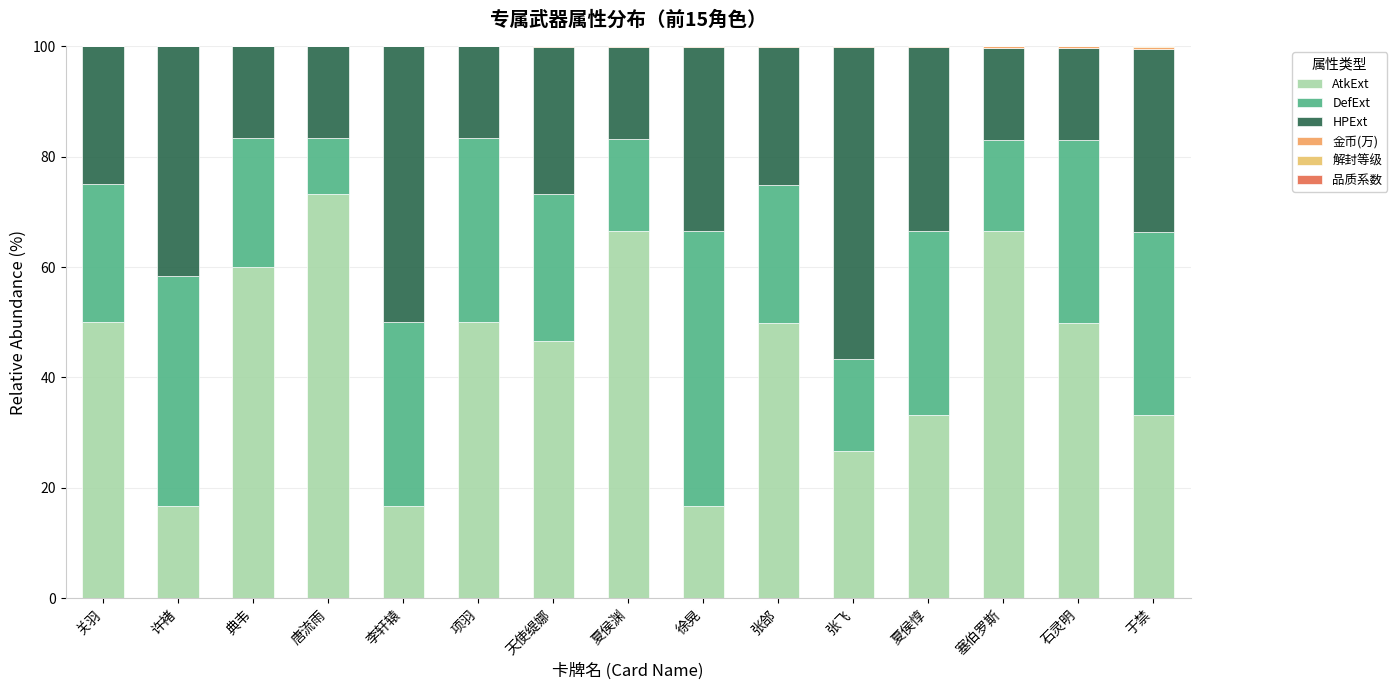

What is the sum of all 金币(万) values?

1.6